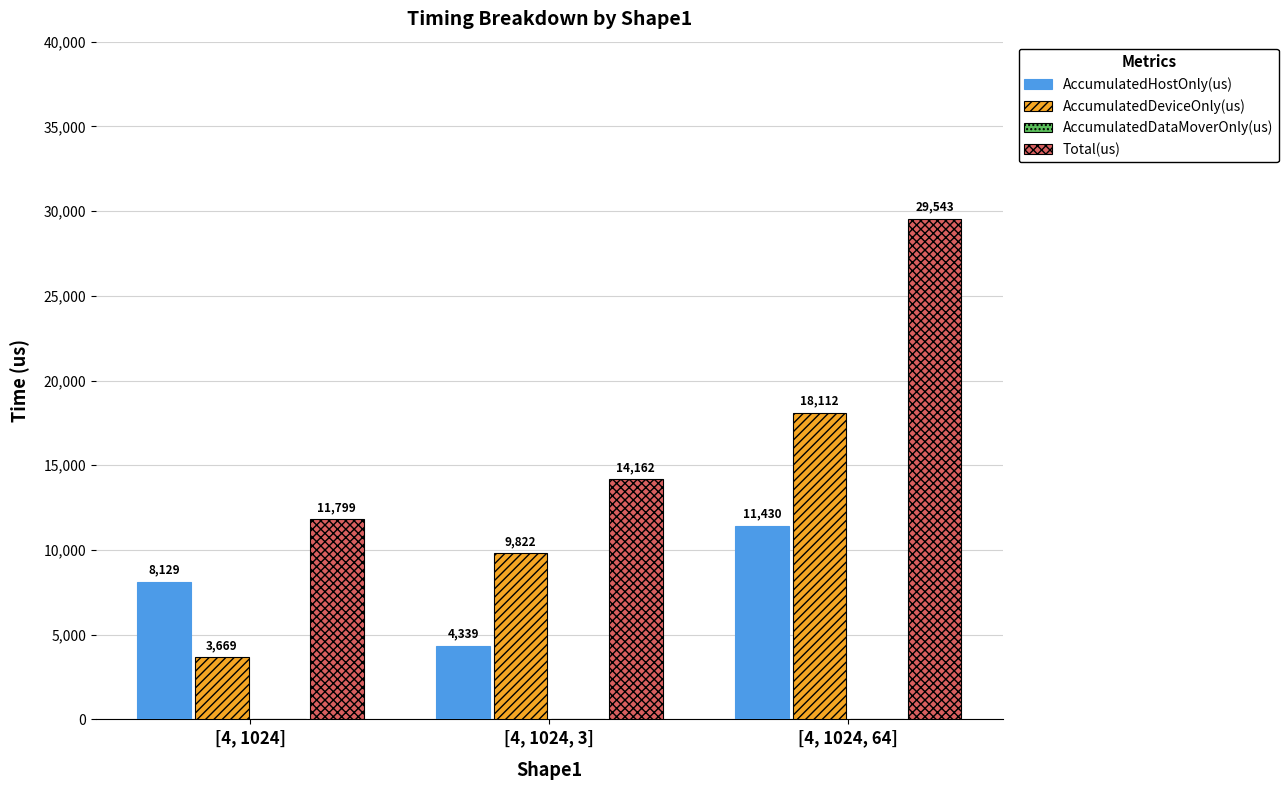

How many bars are there in total?

9